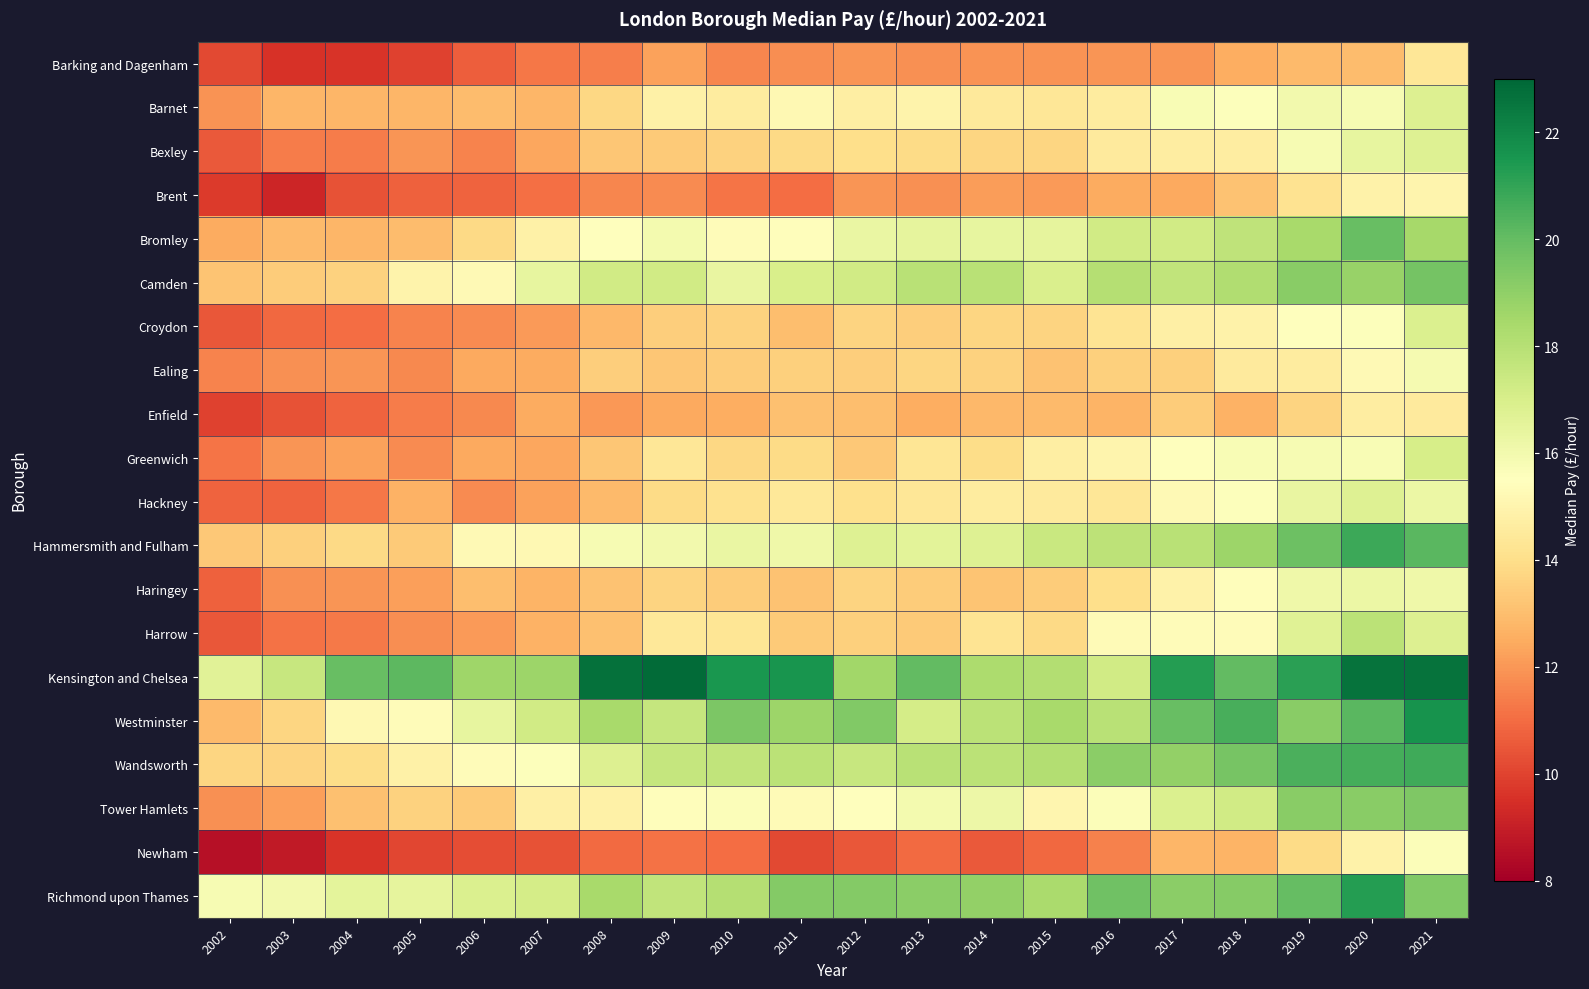

At which category is the sum across all series the highest?

2021